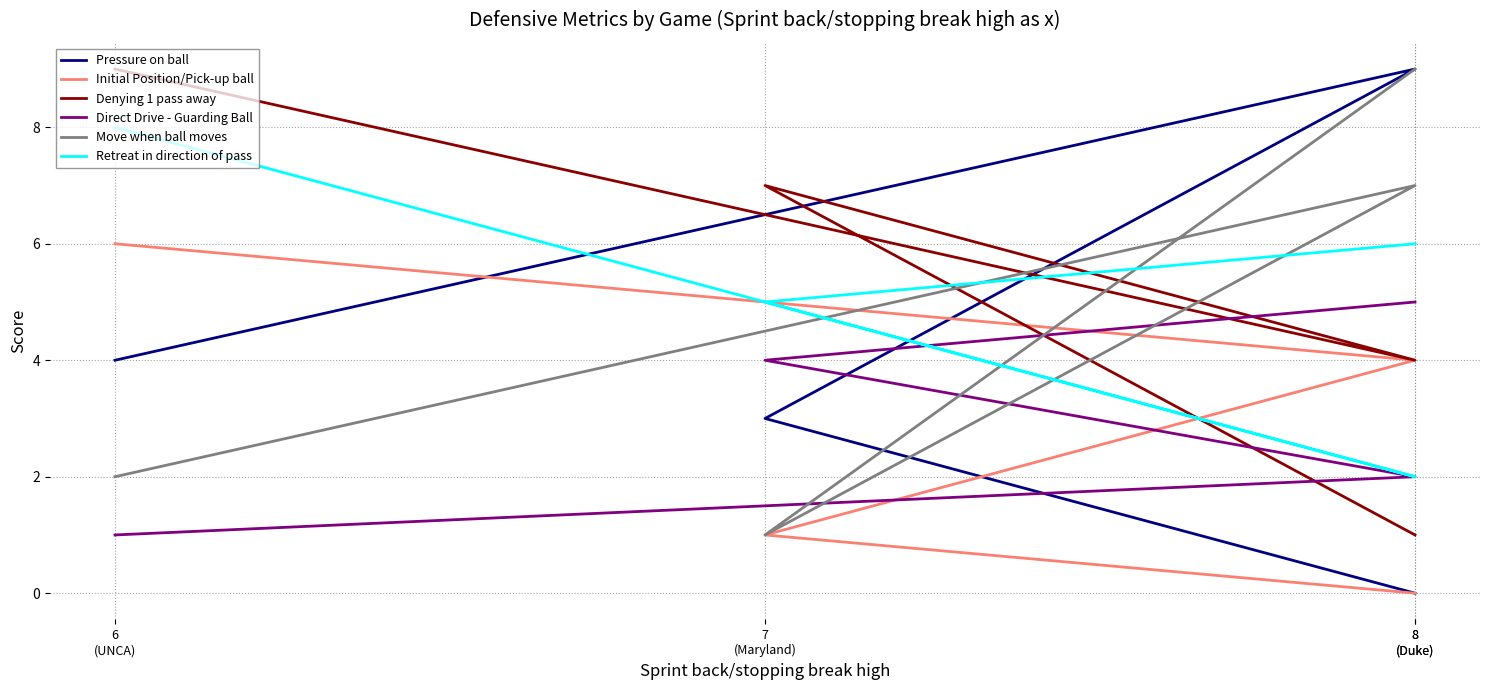

What is the value of the Pressure on ball point at the 2nd from the left?

3